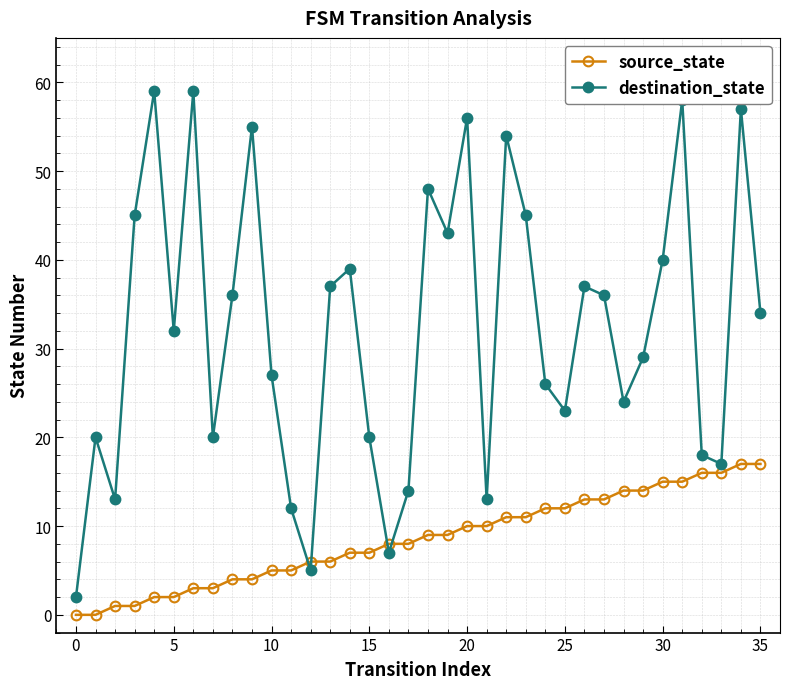

Reading right to left, what are all the values shown in this chart?

source_state: 17	17	16	16	15	15	14	14	13	13	12	12	11	11	10	10	9	9	8	8	7	7	6	6	5	5	4	4	3	3	2	2	1	1	0	0
destination_state: 34	57	17	18	58	40	29	24	36	37	23	26	45	54	13	56	43	48	14	7	20	39	37	5	12	27	55	36	20	59	32	59	45	13	20	2